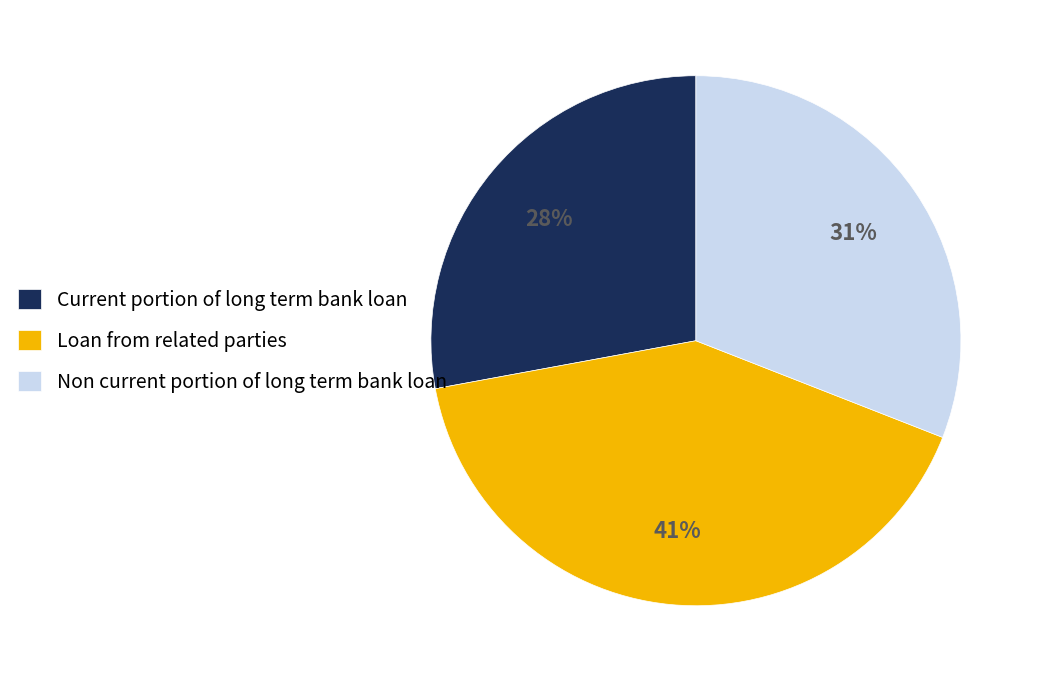

Rank the categories by value from highest to lowest.

Loan from related parties, Non current portion of long term bank loan, Current portion of long term bank loan